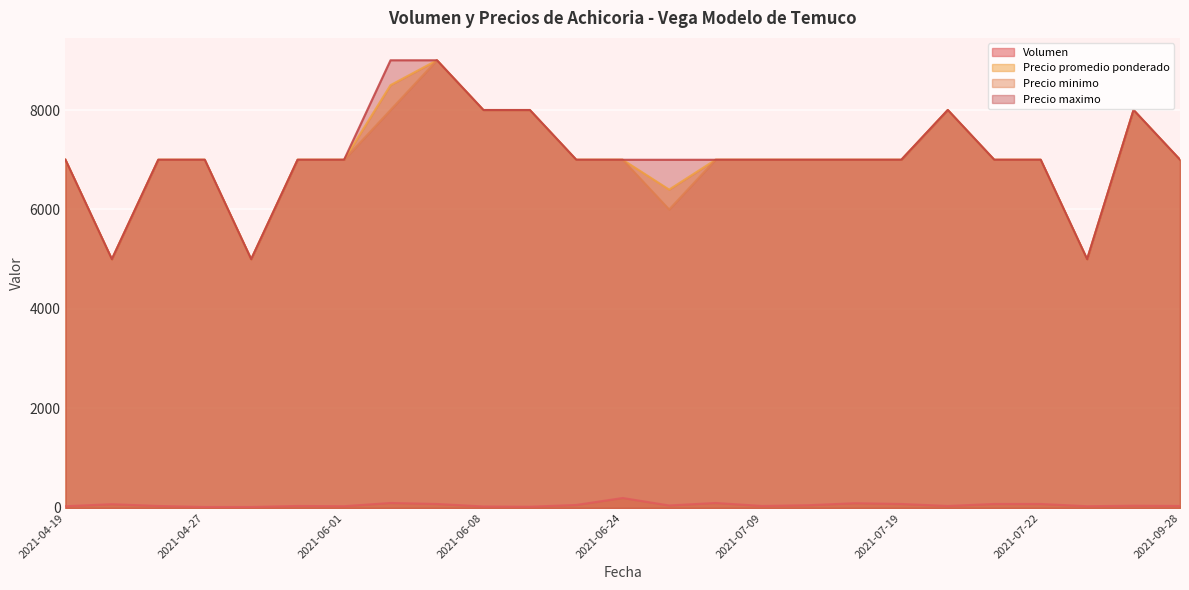

True or false: Volumen and Precio minimo intersect in this chart.

False